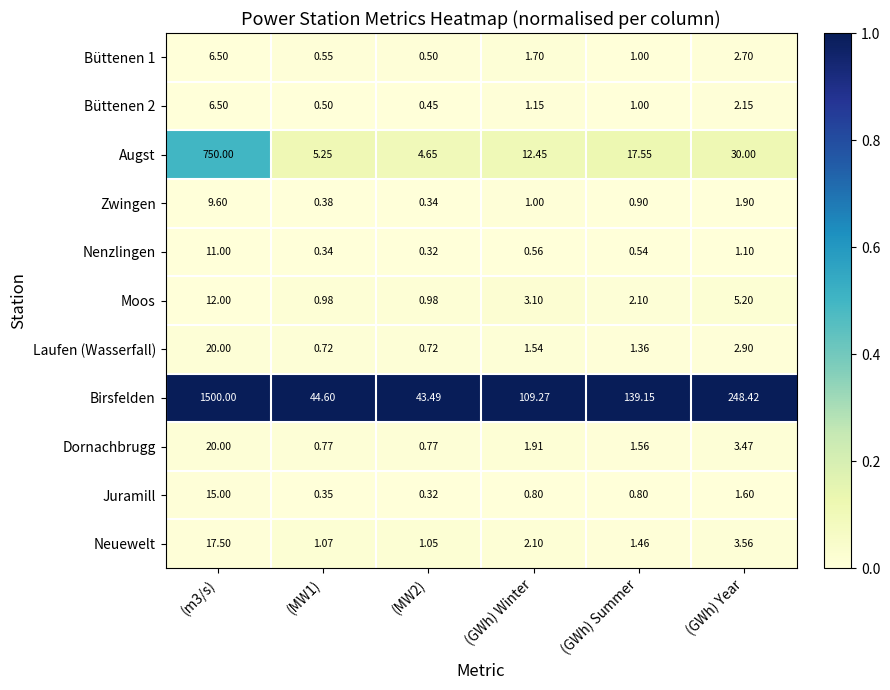

At which label is Nenzlingen closest to 5?

(GWh) Year